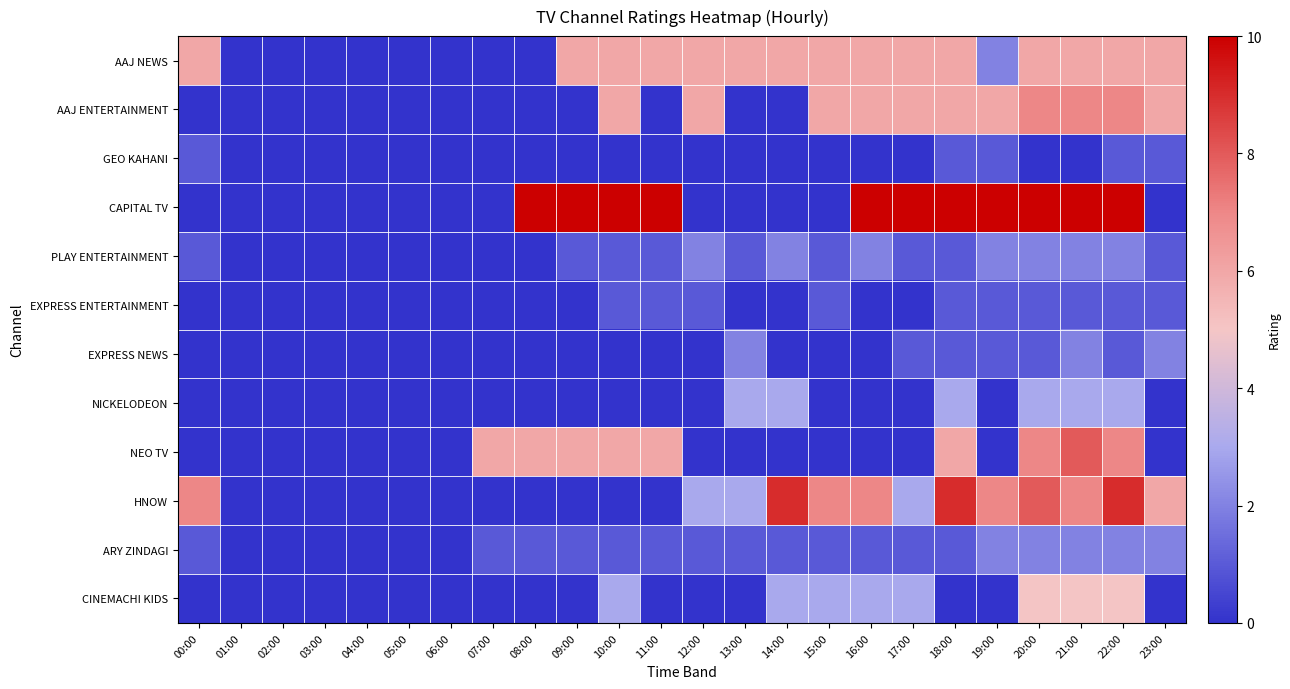

Rank the series by their maximum value, from lowest to highest.

GEO KAHANI, EXPRESS ENTERTAINMENT, PLAY ENTERTAINMENT, EXPRESS NEWS, ARY ZINDAGI, NICKELODEON, CINEMACHI KIDS, AAJ NEWS, AAJ ENTERTAINMENT, NEO TV, HNOW, CAPITAL TV